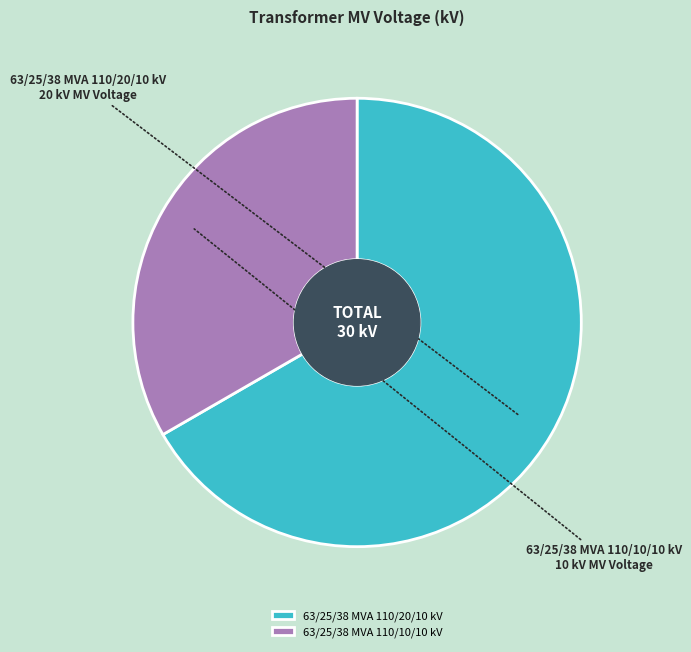

Rank the categories by value from lowest to highest.

63/25/38 MVA 110/10/10 kV, 63/25/38 MVA 110/20/10 kV